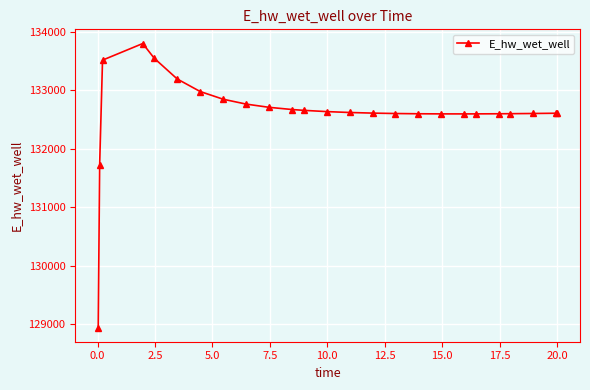

What is the sum of all values?

3315168.6